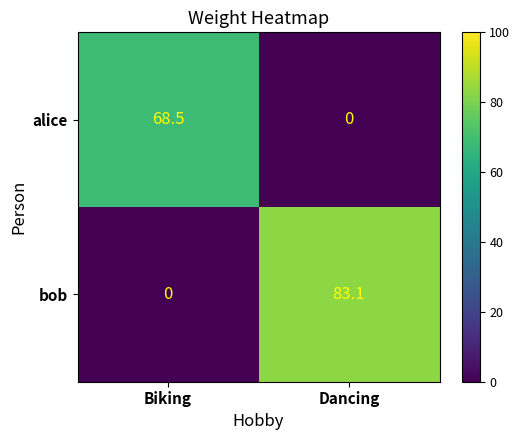

What is the difference between the maximum and minimum values in the alice series?

68.5